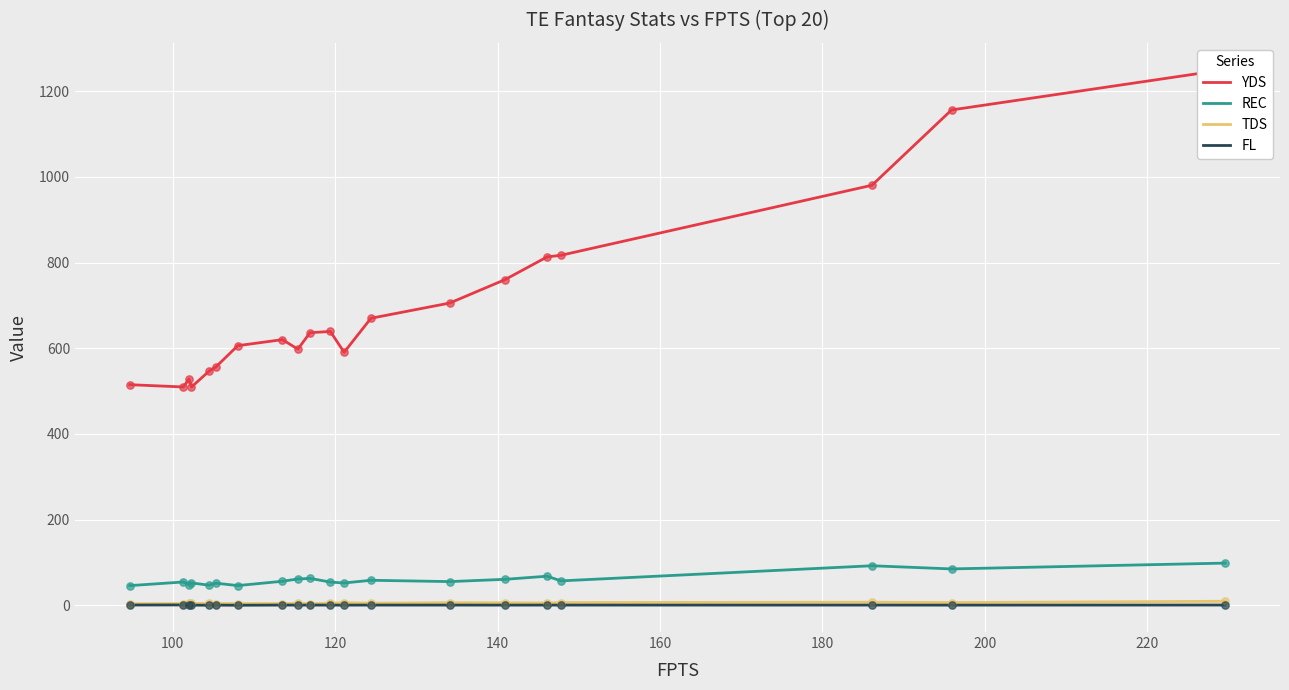

Which series reaches the maximum Y coordinate?

YDS